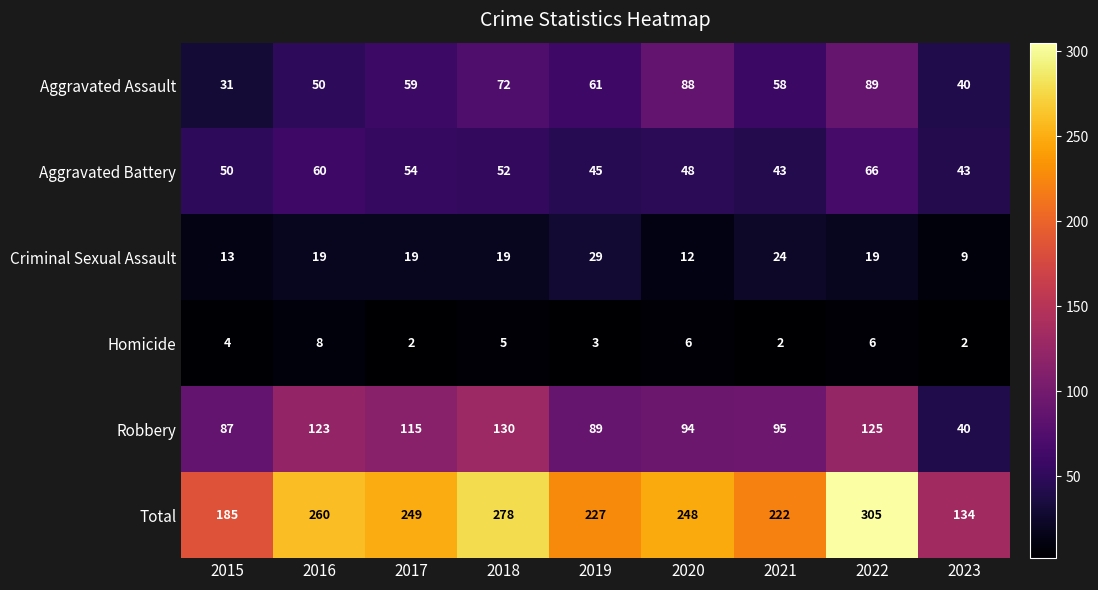

At which label does Aggravated Assault reach its minimum?

2015